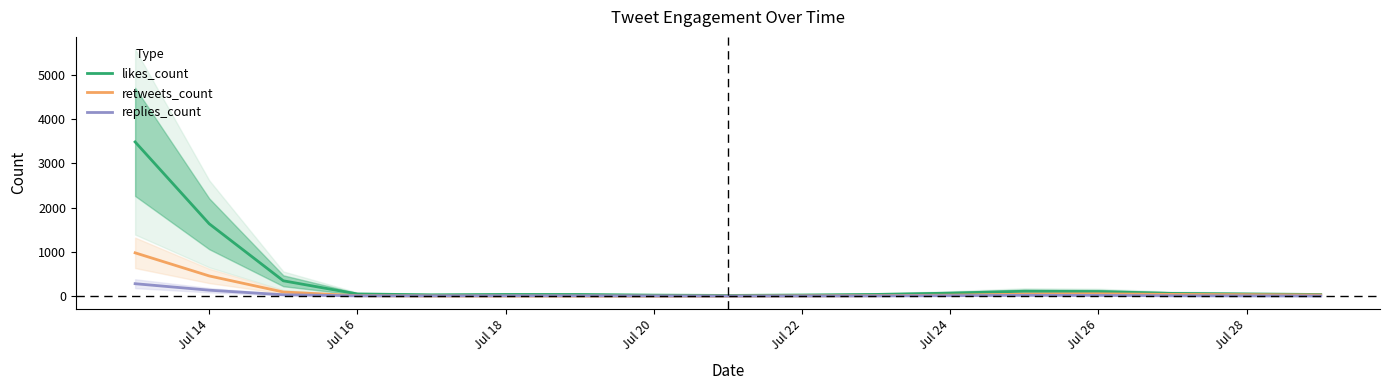

True or false: retweets_count and likes_count intersect in this chart.

False